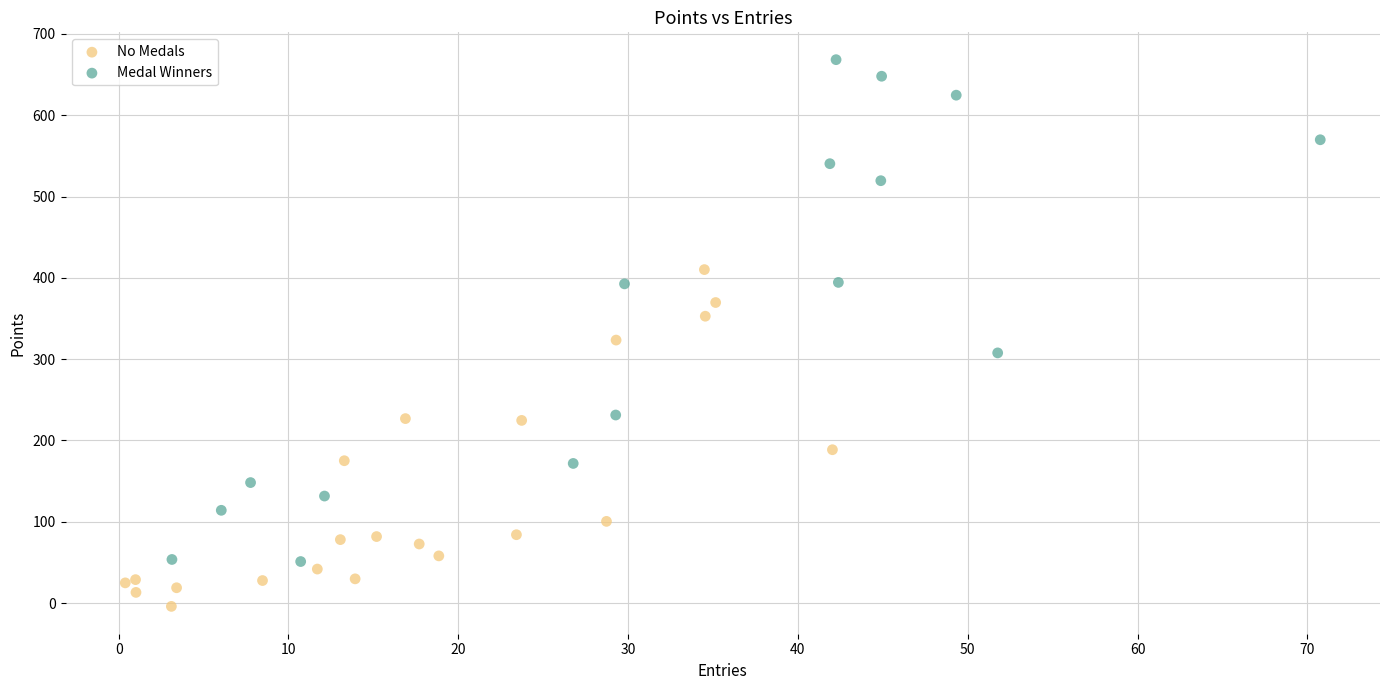

Which series has the largest Y range (max minus min)?

Medal Winners